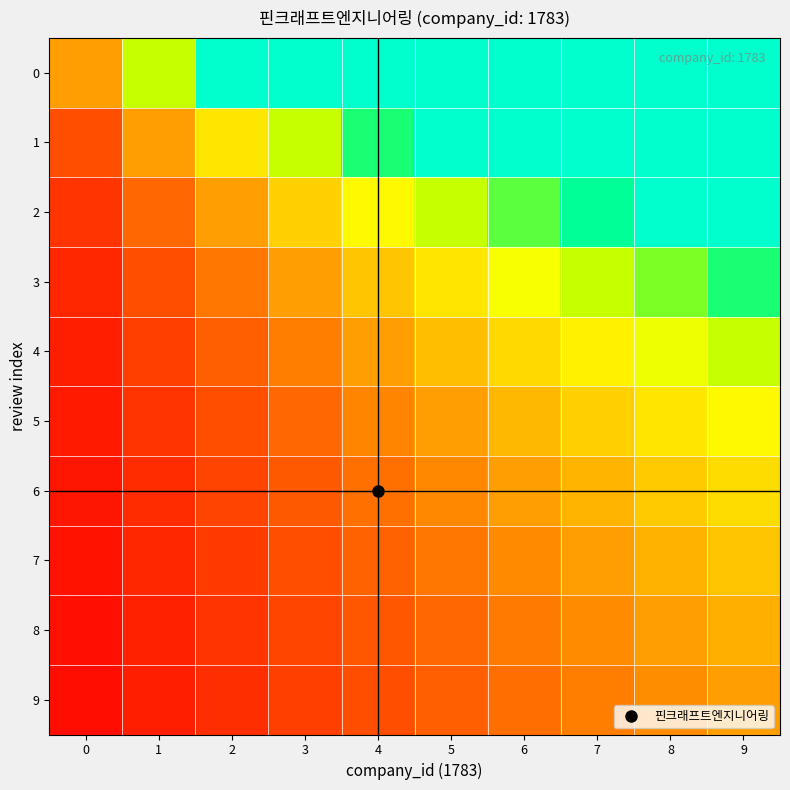

Reading right to left, list all the values displayed in this chart.

0: 9=10.0	8=9.0	7=8.0	6=7.0	5=6.0	4=5.0	3=4.0	2=3.0	1=2.0	0=1.0
1: 9=5.0	8=4.5	7=4.0	6=3.5	5=3.0	4=2.5	3=2.0	2=1.5	1=1.0	0=0.5
2: 9=3.3	8=3.0	7=2.7	6=2.3	5=2.0	4=1.7	3=1.3	2=1.0	1=0.7	0=0.3
3: 9=2.5	8=2.2	7=2.0	6=1.8	5=1.5	4=1.2	3=1.0	2=0.8	1=0.5	0=0.2
4: 9=2.0	8=1.8	7=1.6	6=1.4	5=1.2	4=1.0	3=0.8	2=0.6	1=0.4	0=0.2
5: 9=1.7	8=1.5	7=1.3	6=1.2	5=1.0	4=0.8	3=0.7	2=0.5	1=0.3	0=0.2
6: 9=1.4	8=1.3	7=1.1	6=1.0	5=0.9	4=0.7	3=0.6	2=0.4	1=0.3	0=0.1
7: 9=1.2	8=1.1	7=1.0	6=0.9	5=0.8	4=0.6	3=0.5	2=0.4	1=0.2	0=0.1
8: 9=1.1	8=1.0	7=0.9	6=0.8	5=0.7	4=0.6	3=0.4	2=0.3	1=0.2	0=0.1
9: 9=1.0	8=0.9	7=0.8	6=0.7	5=0.6	4=0.5	3=0.4	2=0.3	1=0.2	0=0.1